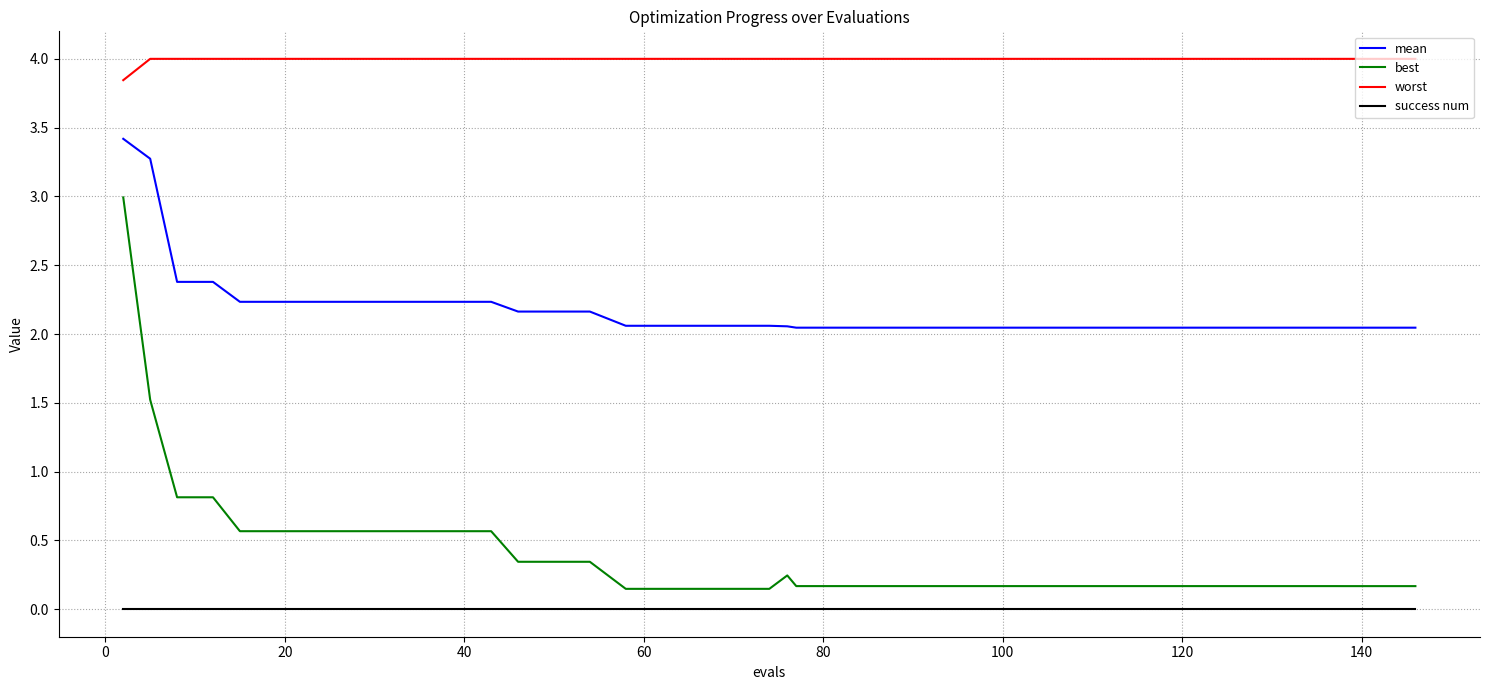

What is the maximum value for best?

3.0